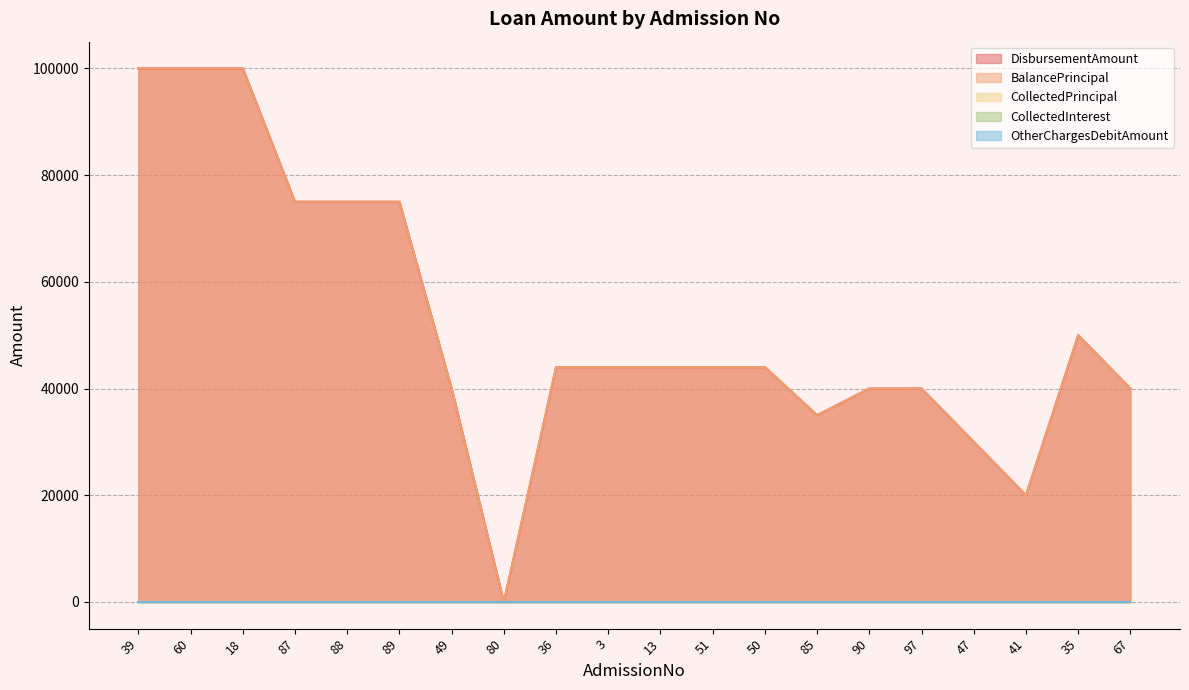

How many series are shown in this chart?

5